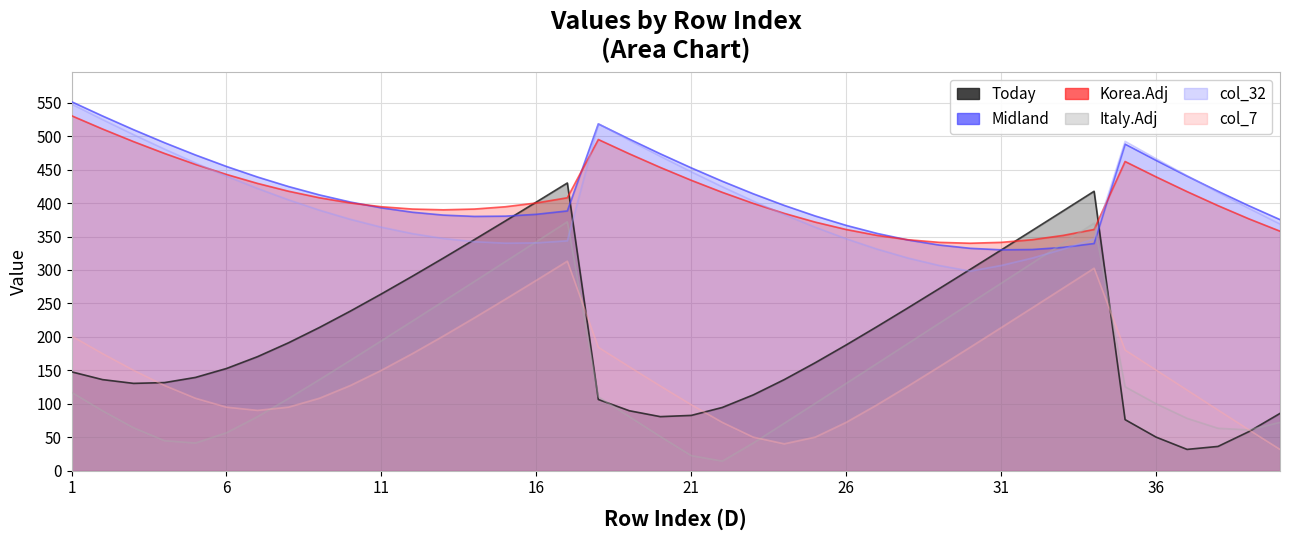

How many data points does each series have?

40